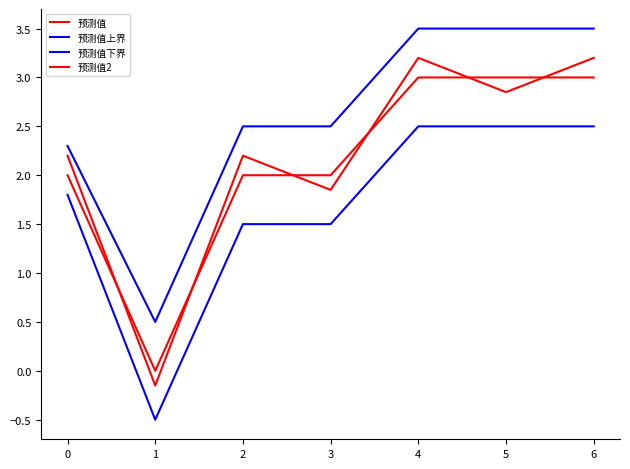

What is the minimum value shown in the chart?

-0.5